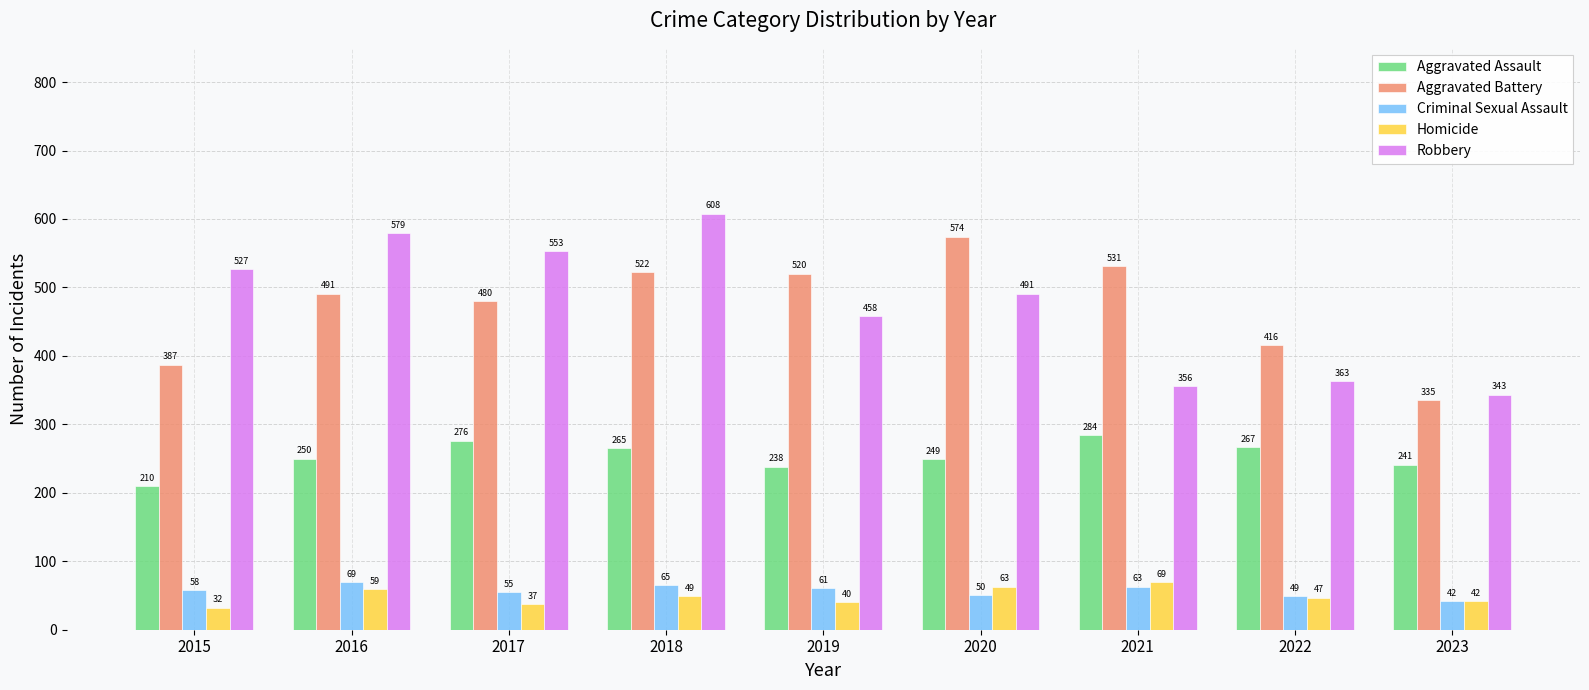

What is the difference between the Aggravated Assault values at 2017 and 2020?

27